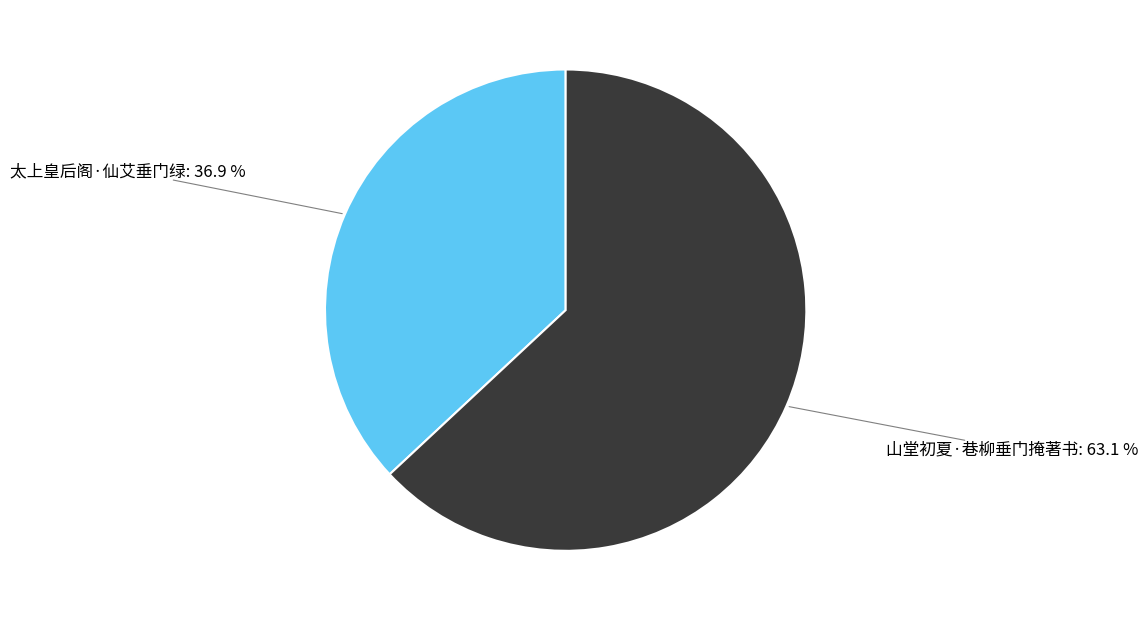

How many segments does this pie chart have?

2